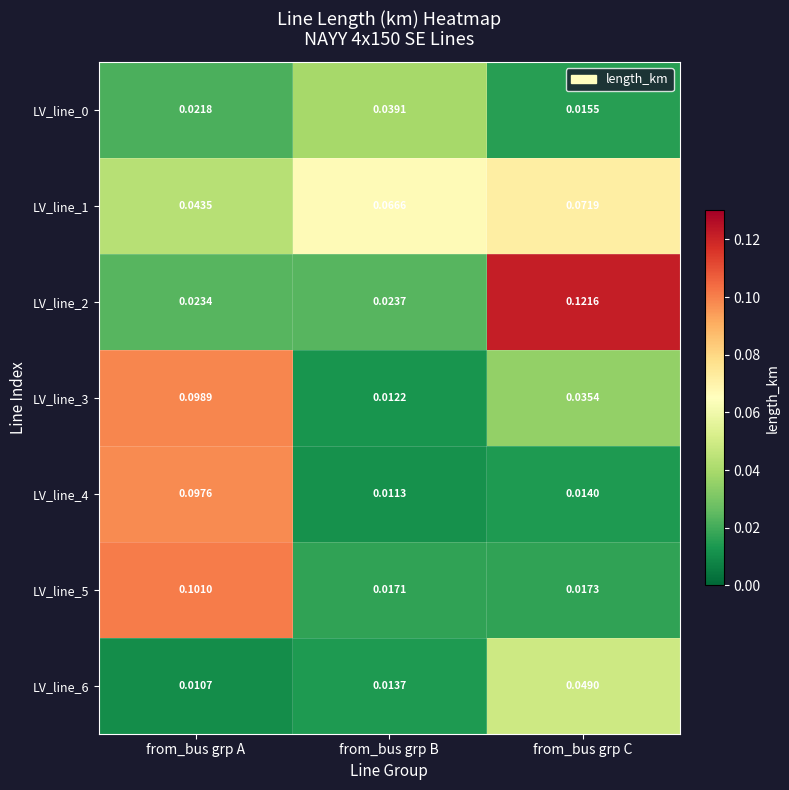

List the labels in order of LV_line_1 value, largest first.

from_bus grp C, from_bus grp B, from_bus grp A